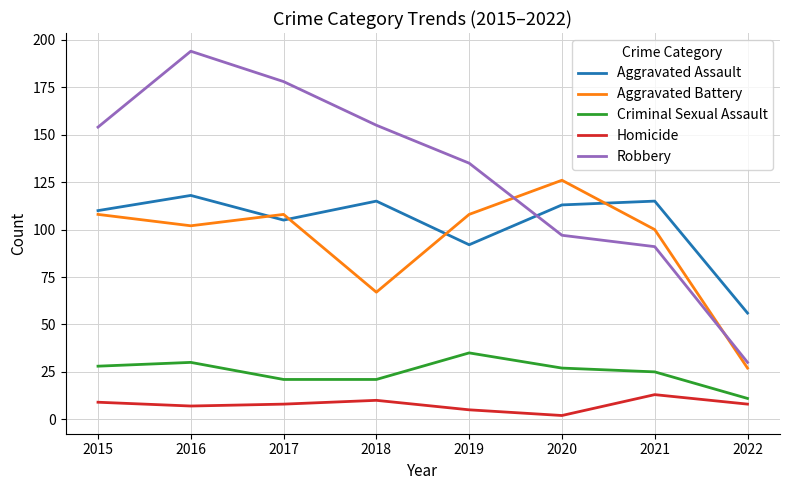

Does the chart display data point markers on the line(s)?

No